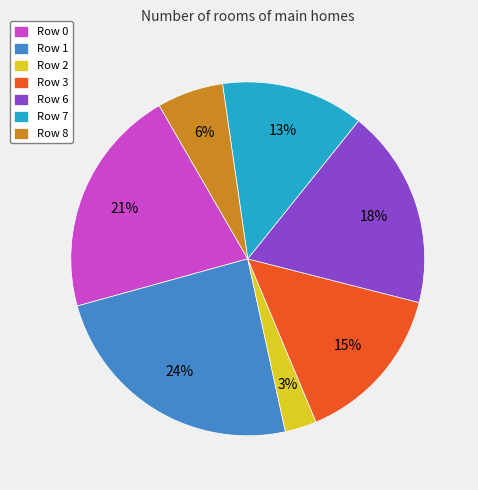

Which category has the smallest portion of the pie?

Row 2